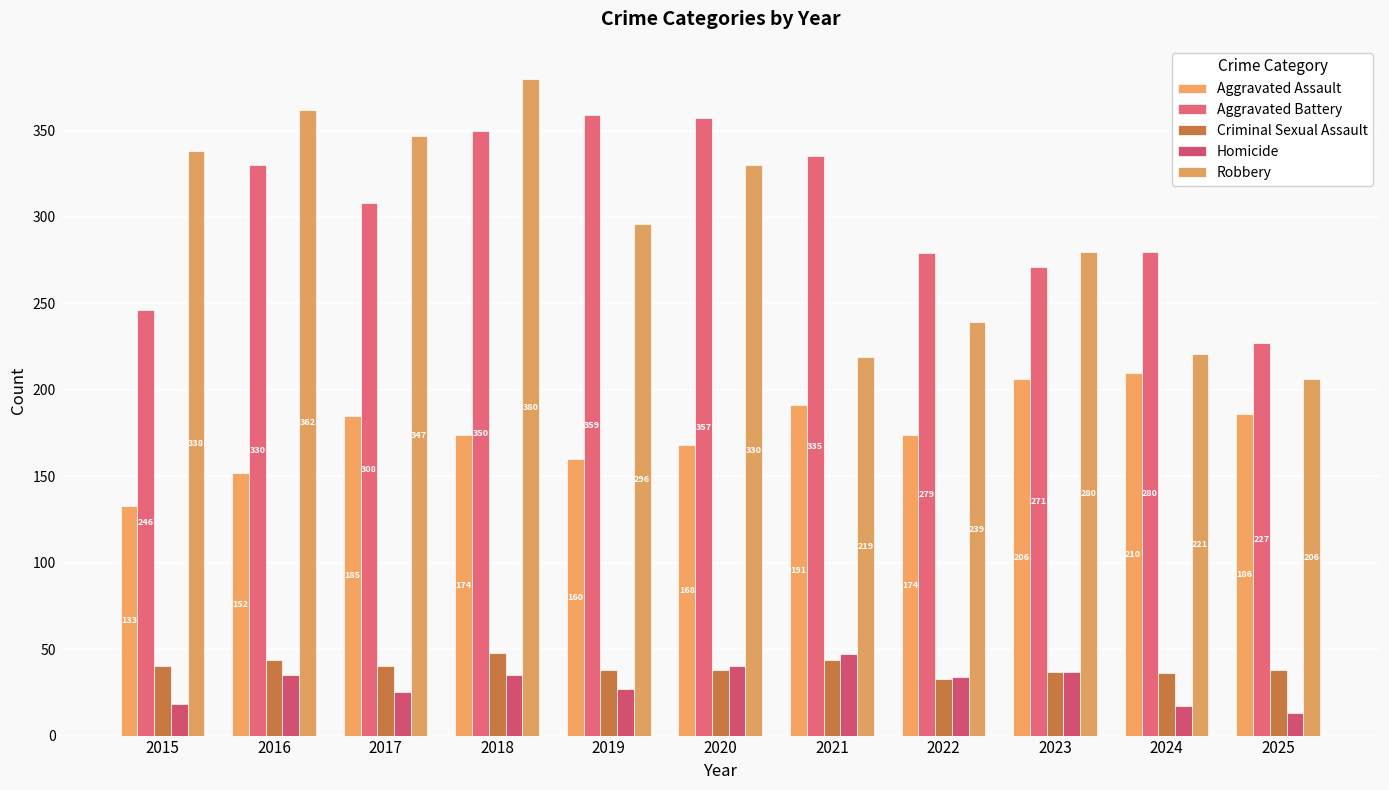

The value of Criminal Sexual Assault at 2023 is 37. True or false?

True